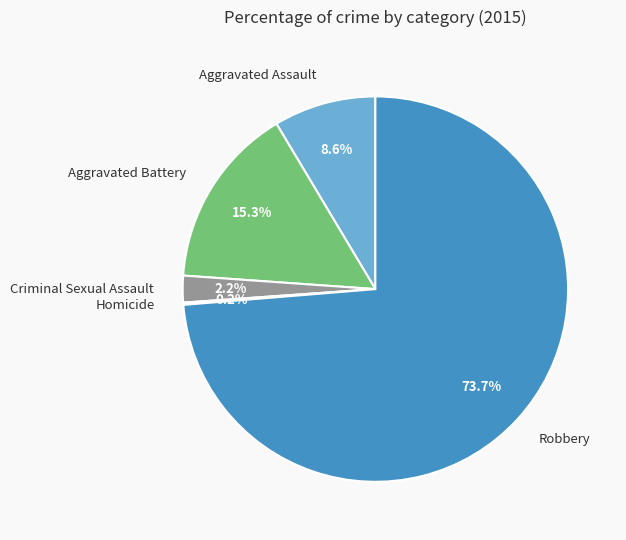

The Robbery slice represents 74% of the pie. True or false?

True